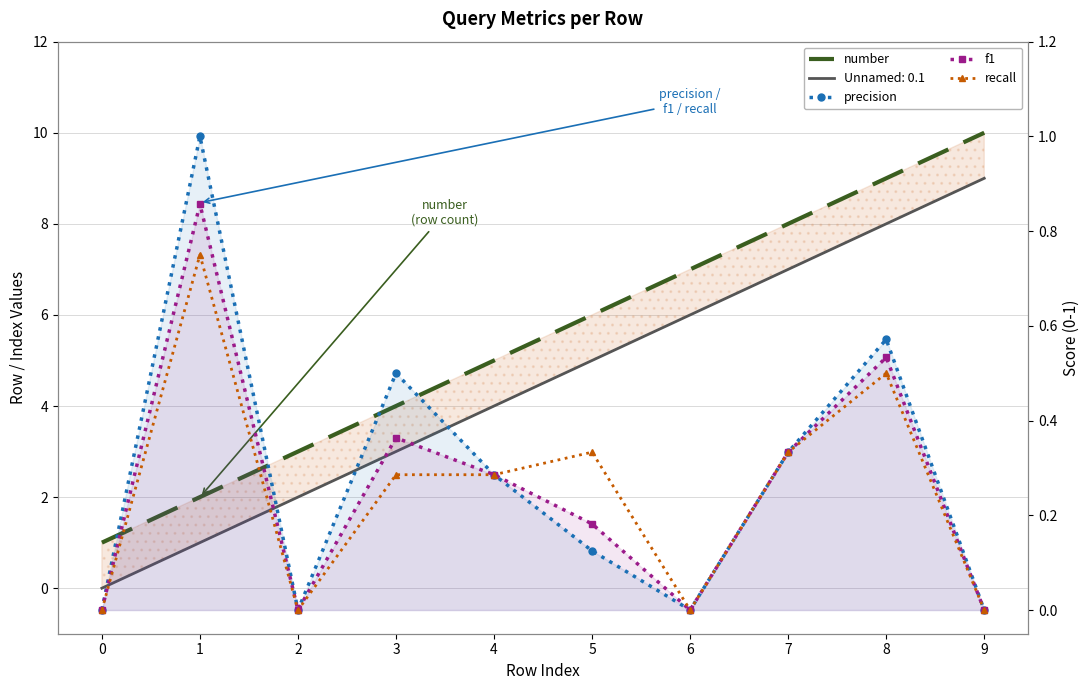

Reading right to left, list all the values displayed in this chart.

number: 9=10.0	8=9.0	7=8.0	6=7.0	5=6.0	4=5.0	3=4.0	2=3.0	1=2.0	0=1.0
precision: 9=0.0	8=0.6	7=0.3	6=0.0	5=0.1	4=0.3	3=0.5	2=0.0	1=1.0	0=0.0
f1: 9=0.0	8=0.5	7=0.3	6=0.0	5=0.2	4=0.3	3=0.4	2=0.0	1=0.9	0=0.0
recall: 9=0.0	8=0.5	7=0.3	6=0.0	5=0.3	4=0.3	3=0.3	2=0.0	1=0.8	0=0.0